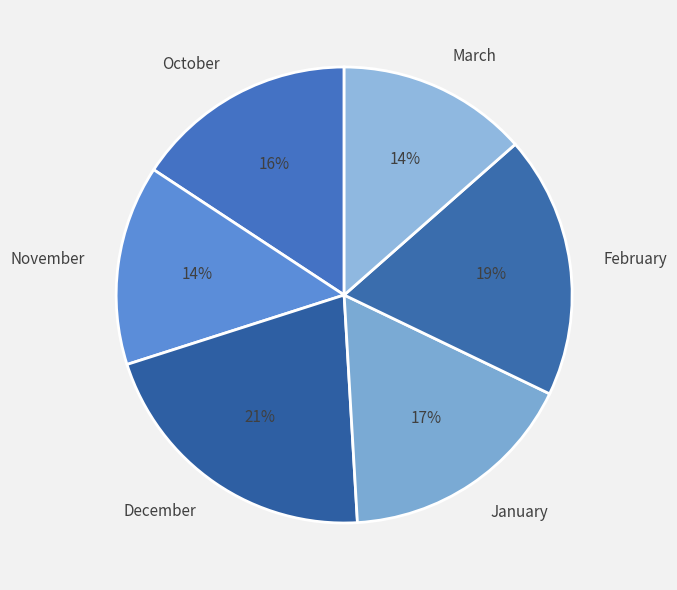

Is there any slice that represents more than half of the pie?

No